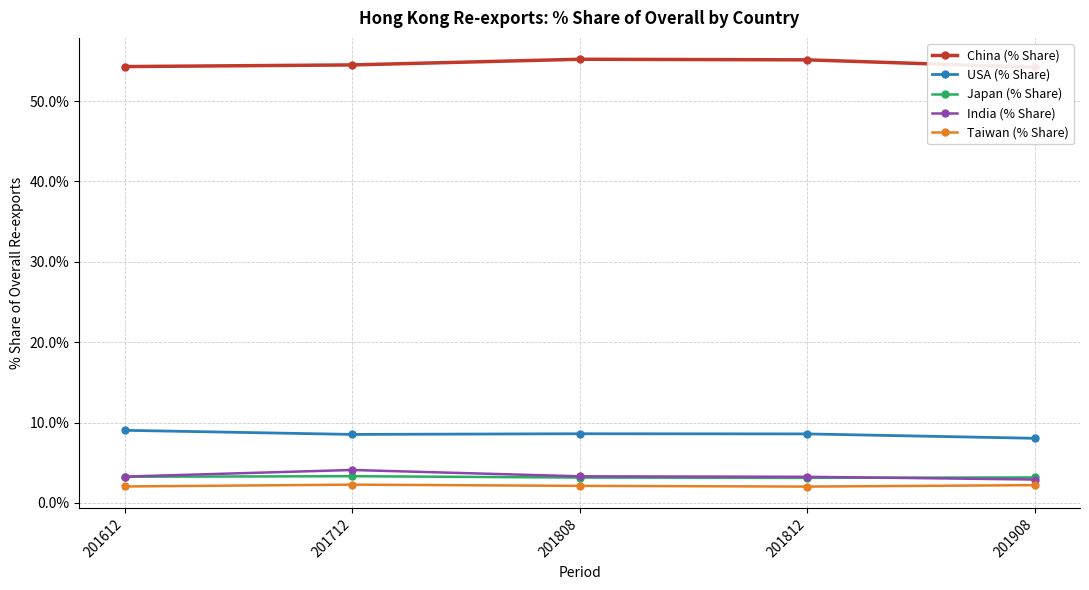

Is the value of Taiwan (% Share) at 201612 greater than the value of India (% Share) at 201612?

No